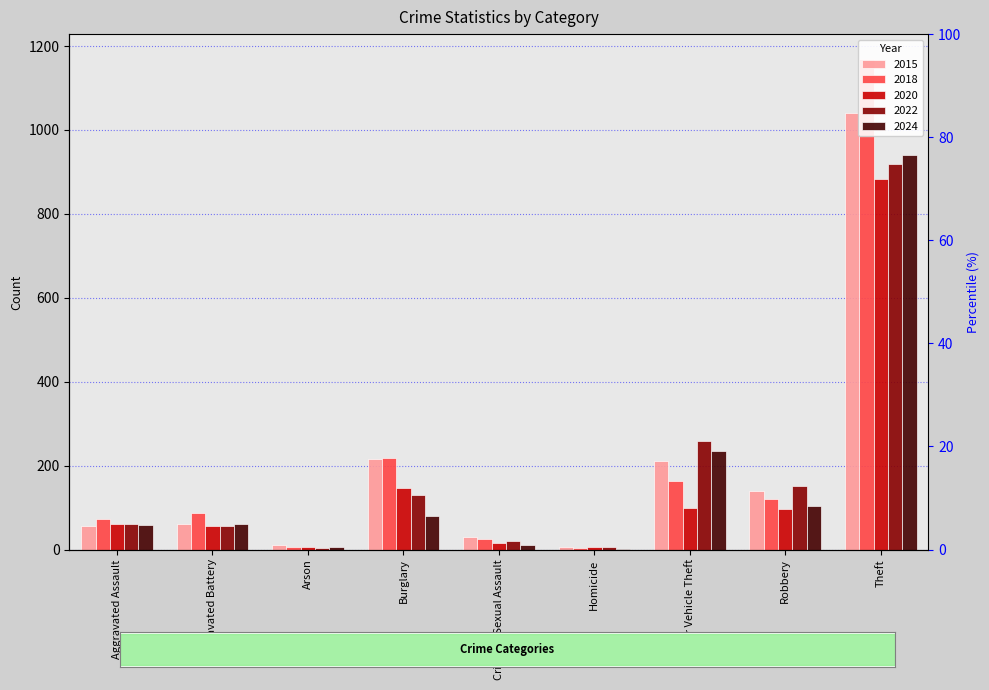

Which series has the widest spread of values?

2018